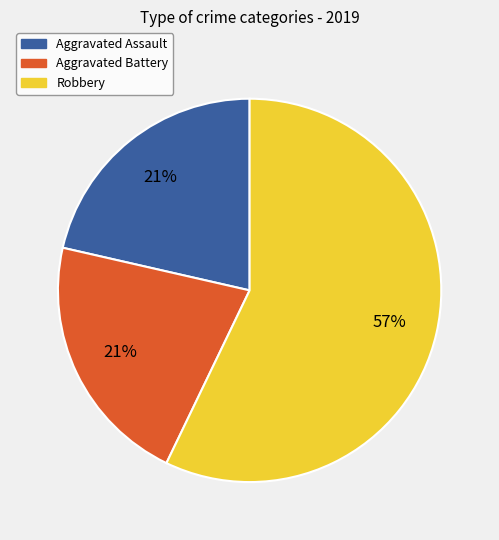

To the nearest percent, what percentage of the pie is Aggravated Assault?

21%